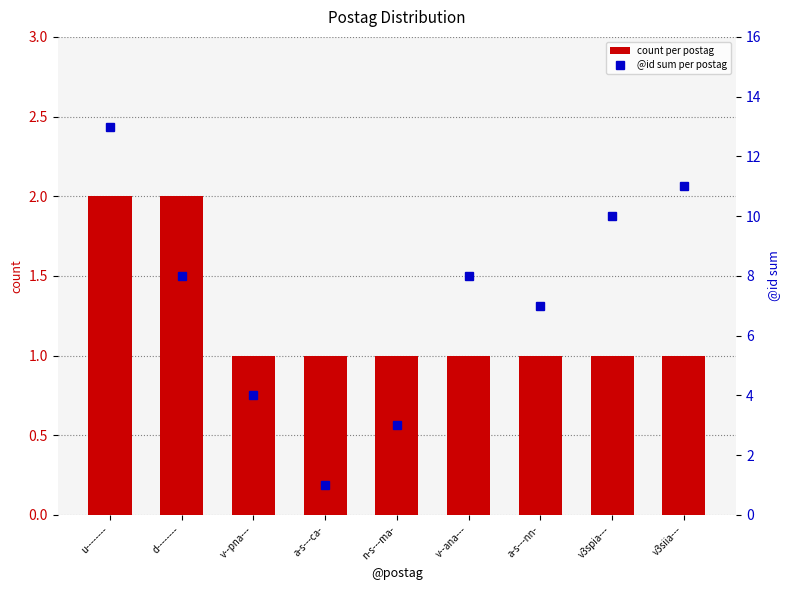

Which series has the largest range (max minus min)?

@id sum per postag